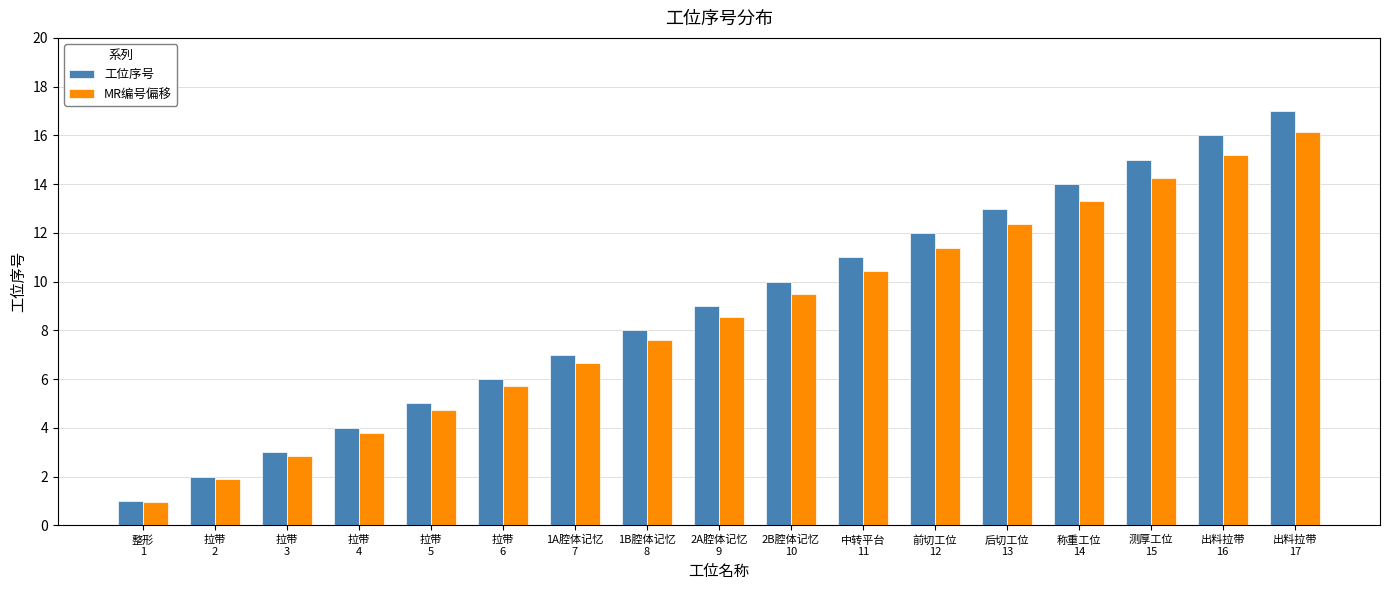

What position from the right is 出料拉带
16?

2